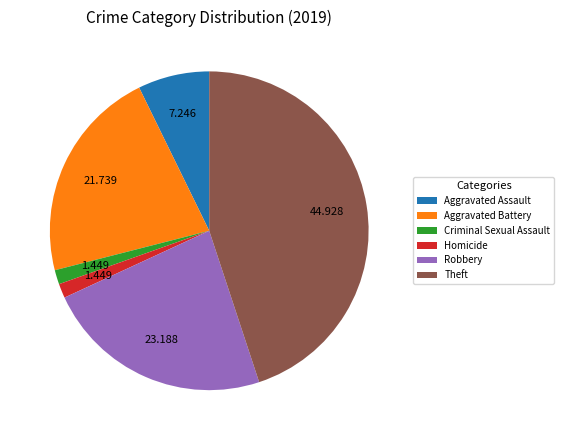

What is the largest slice in the pie chart?

Theft